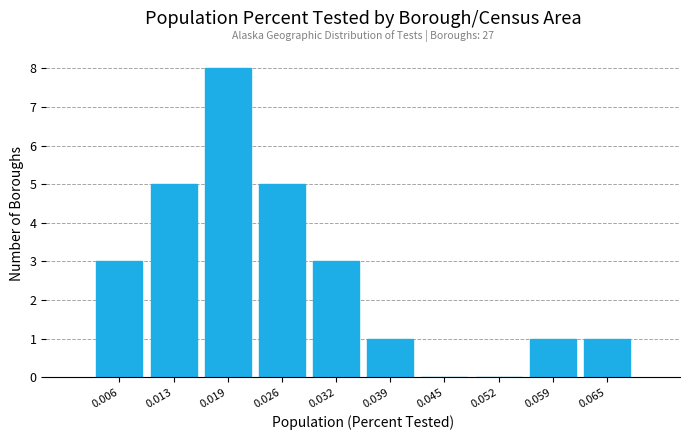

Which range on the x-axis has the tallest bar?

0.016 to 0.022